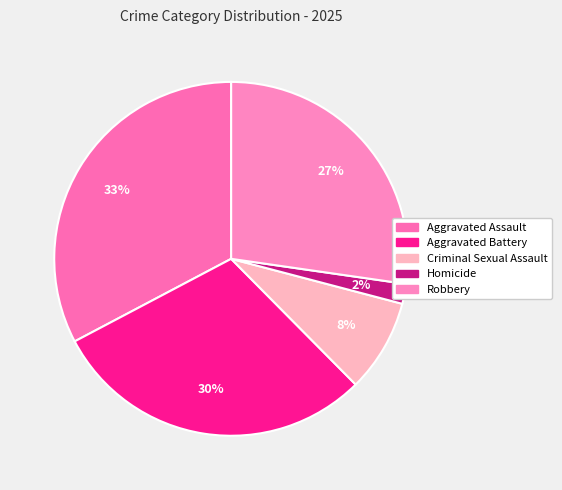

What is the largest slice in the pie chart?

Aggravated Assault